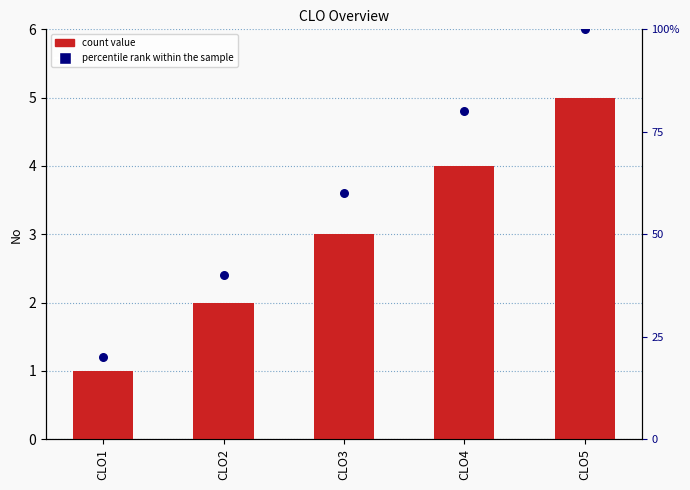

At which category is the sum across all series the highest?

CLO5